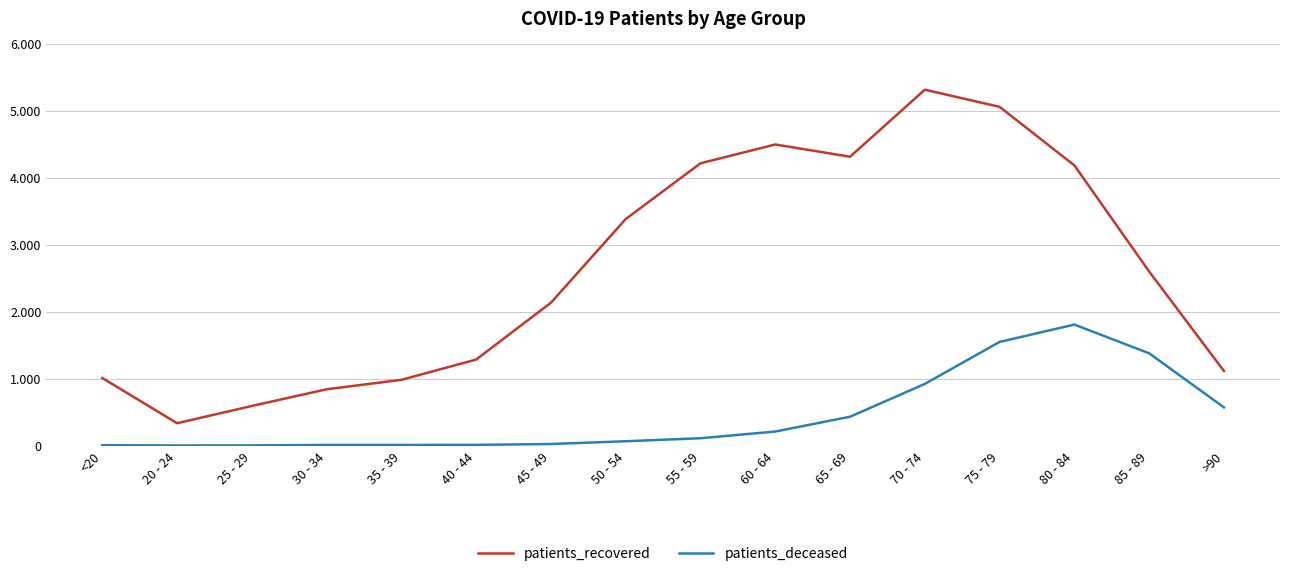

What is the sum of the patients_deceased values at 45 - 49 and 55 - 59?

132